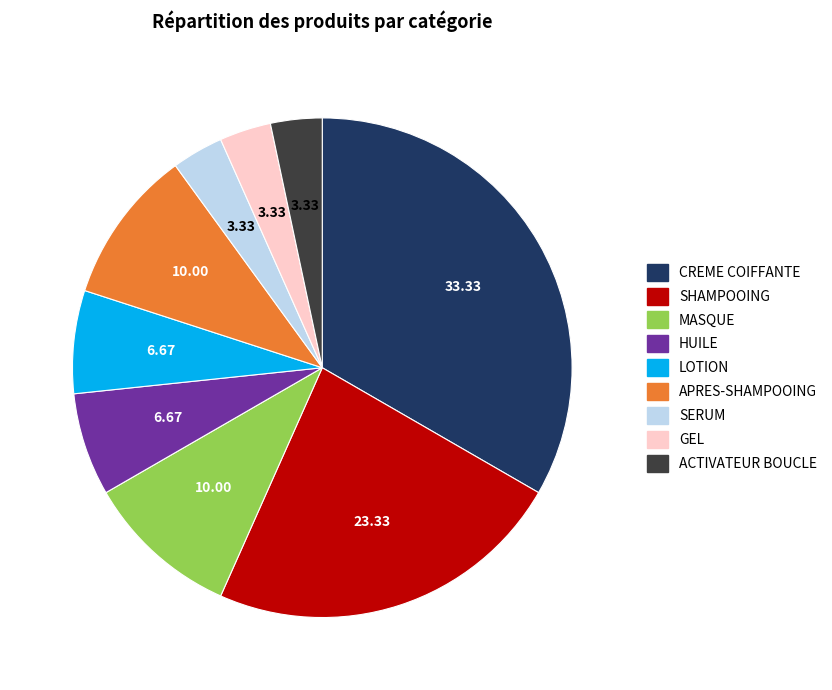

Which slice is the largest?

CREME COIFFANTE